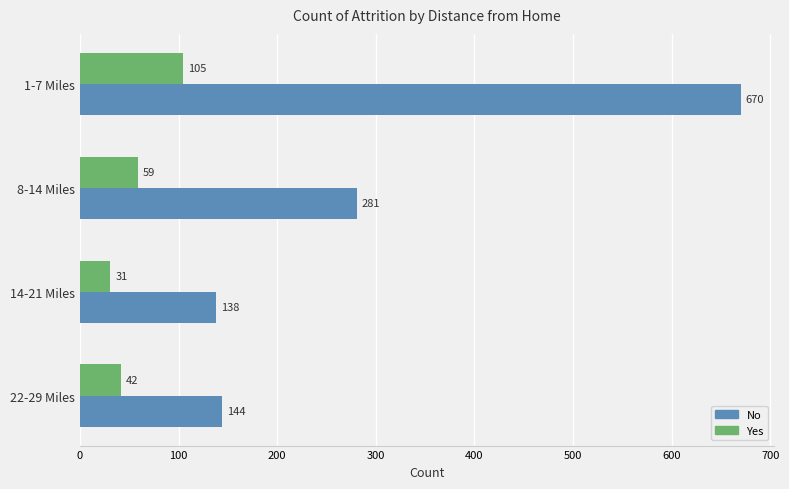

What is the difference between the No values at 22-29 Miles and 8-14 Miles?

137